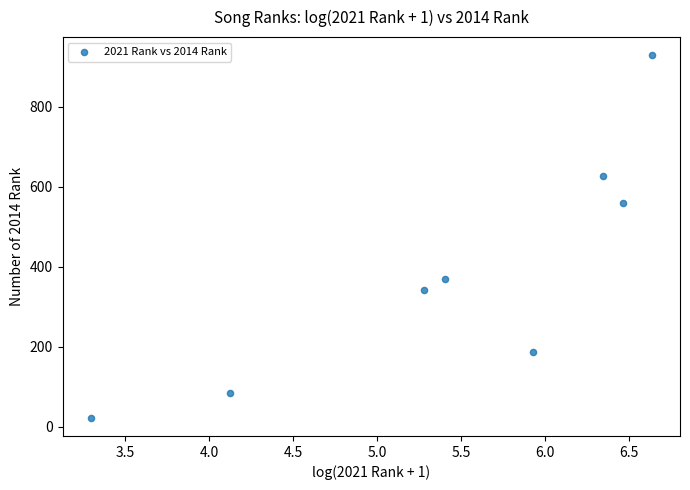

What Y value in the scatter plot is closest to 475?

560